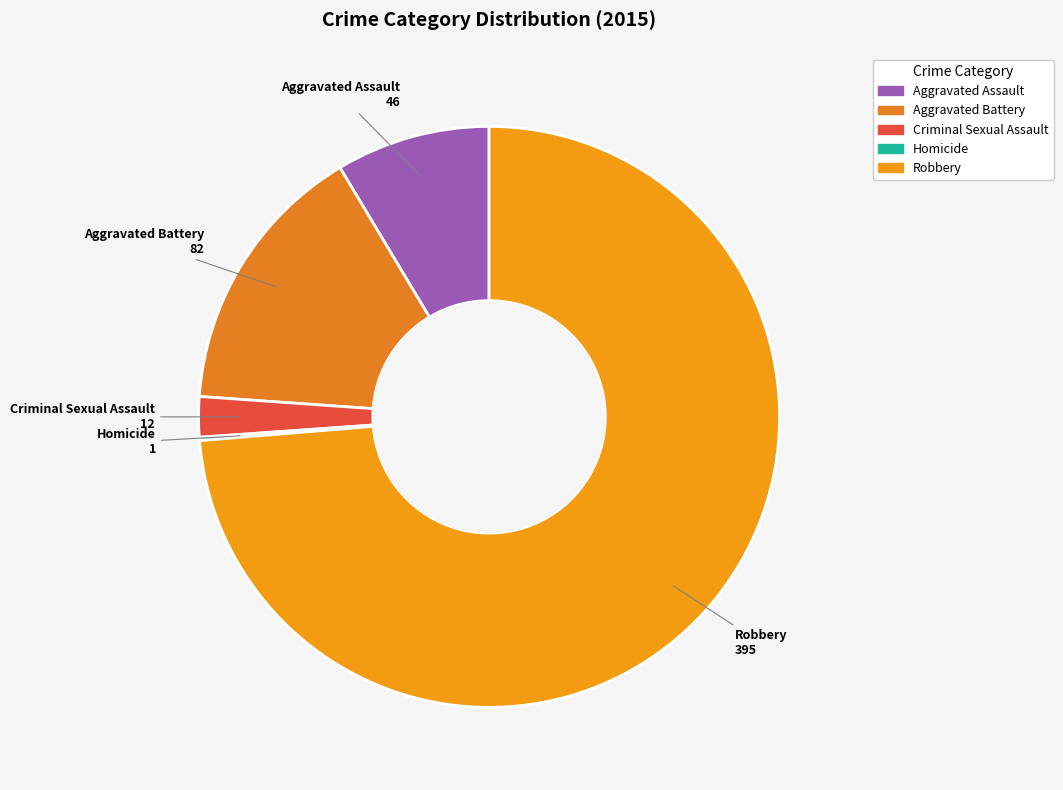

Do Aggravated Battery and Aggravated Assault together represent more than half of the pie?

No